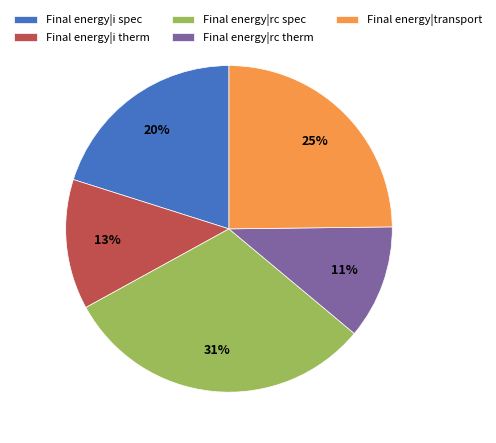

To the nearest percent, what percentage of the pie is Final energy|transport?

25%